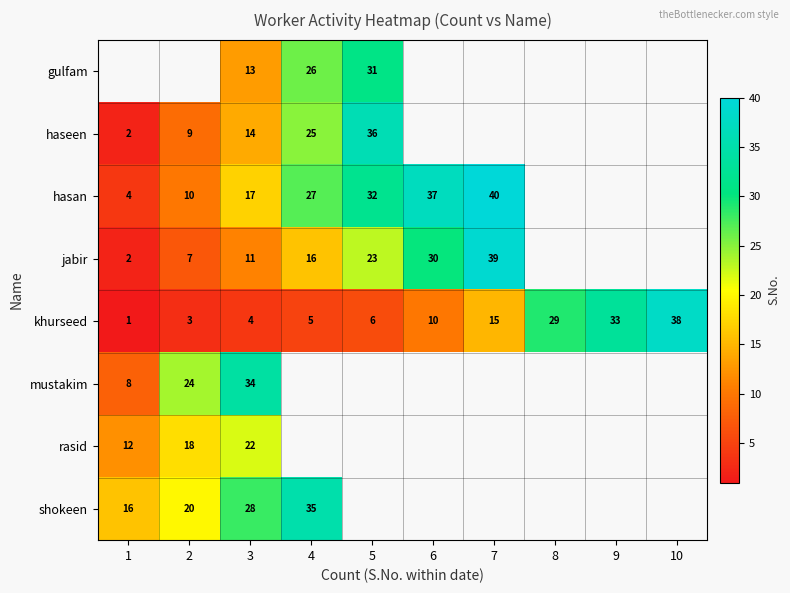

Rank the series at 3 from lowest to highest value.

khurseed, jabir, gulfam, haseen, hasan, rasid, shokeen, mustakim